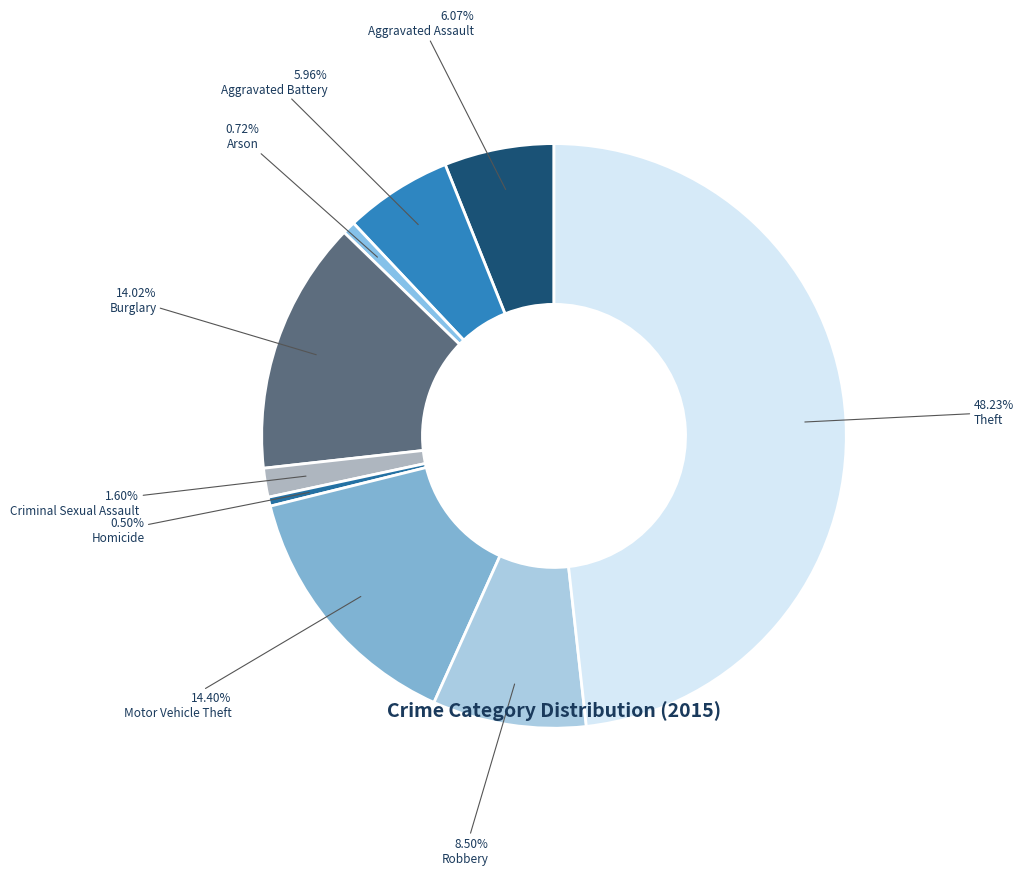

How many segments does this pie chart have?

9